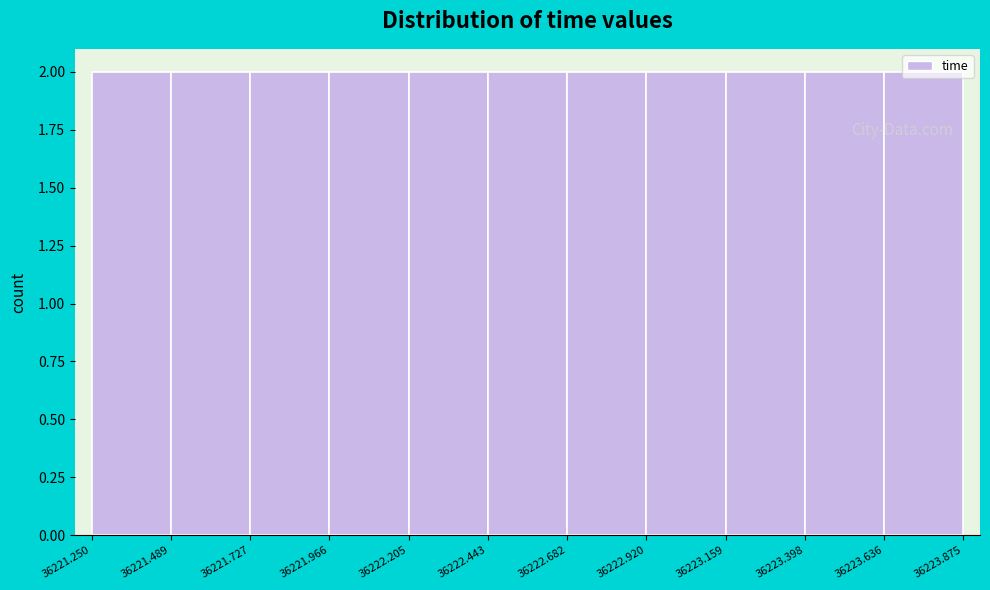

Reading left to right, list every bar in this chart as the range it spans on the x-axis followed by its height. The values are not printed on the chart, so give them approximately, as read against the axis.

36221.250 to 36221.489: 2
36221.489 to 36221.727: 2
36221.727 to 36221.966: 2
36221.966 to 36222.205: 2
36222.205 to 36222.443: 2
36222.443 to 36222.682: 2
36222.682 to 36222.920: 2
36222.920 to 36223.159: 2
36223.159 to 36223.398: 2
36223.398 to 36223.636: 2
36223.636 to 36223.875: 2